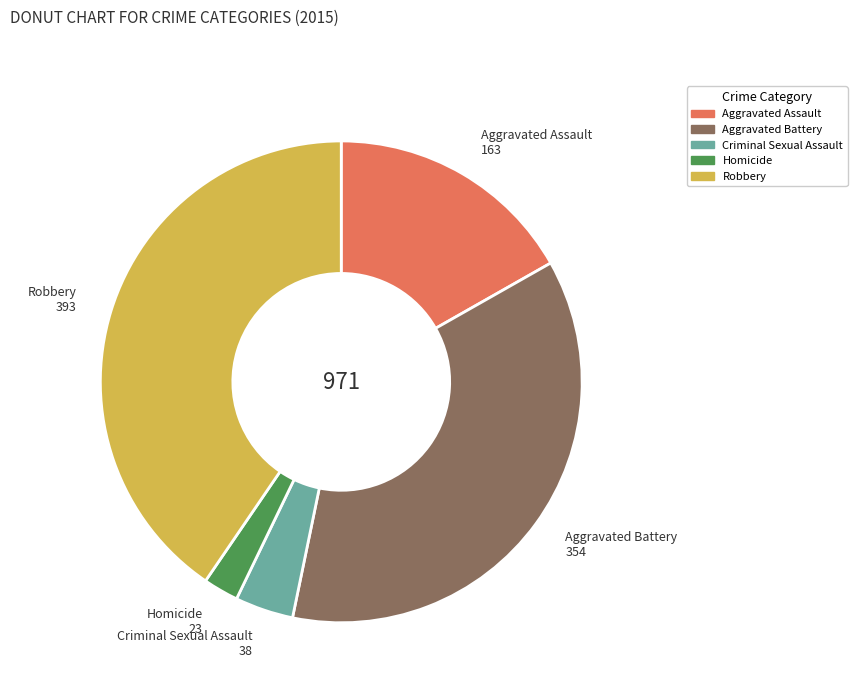

Which has a higher value, Robbery or Homicide?

Robbery